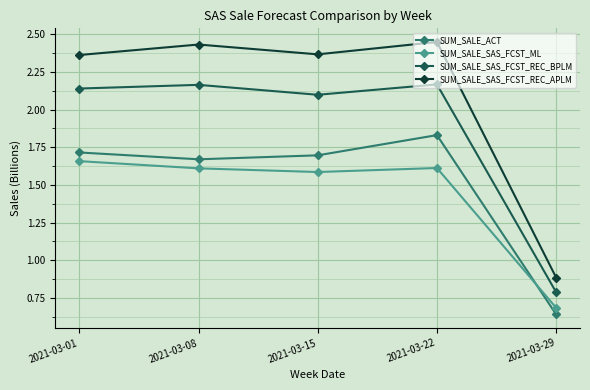

At which label is SUM_SALE_SAS_FCST_REC_BPLM closest to 1?

2021-03-29